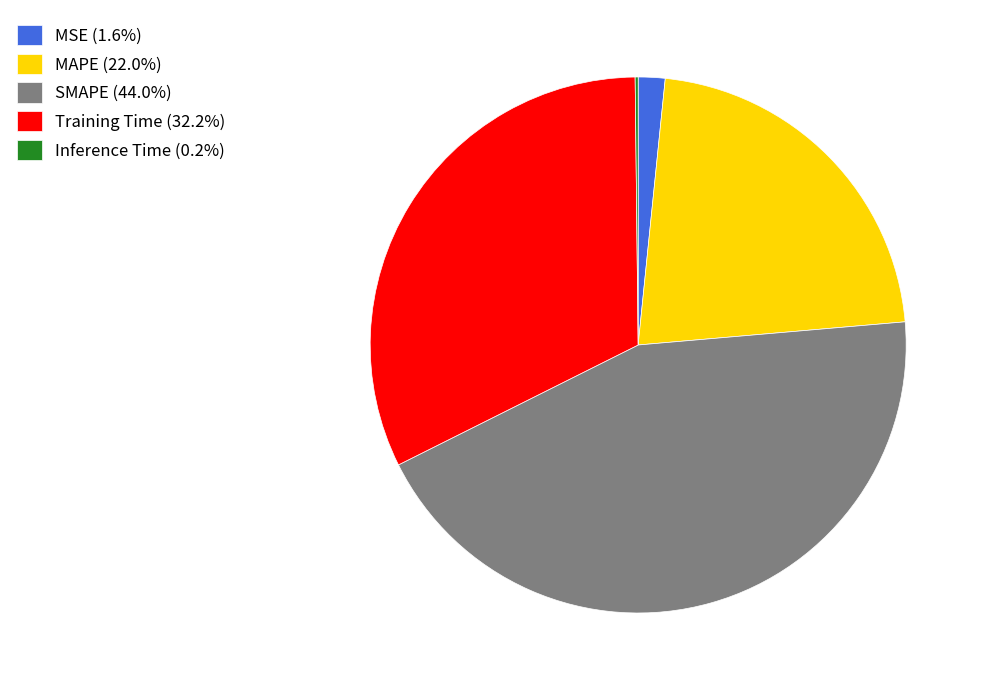

True or false: SMAPE accounts for 44% of the total.

True